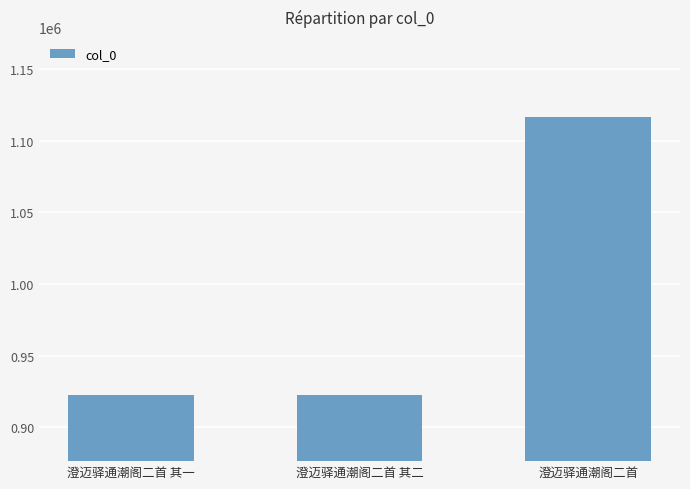

What is the minimum value shown in the chart?

922390